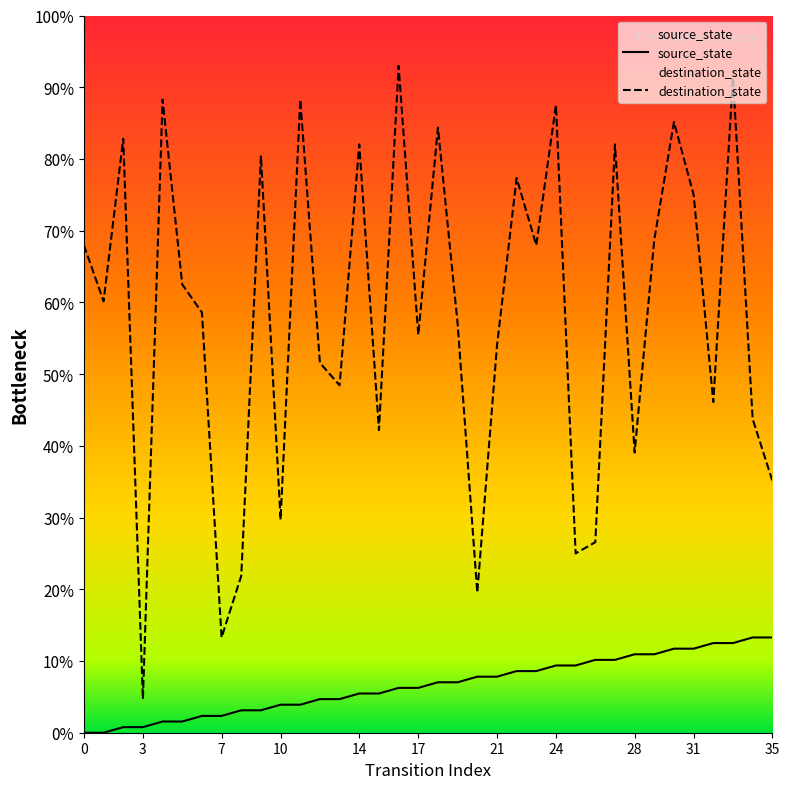

Read the source_state value at 6.

3